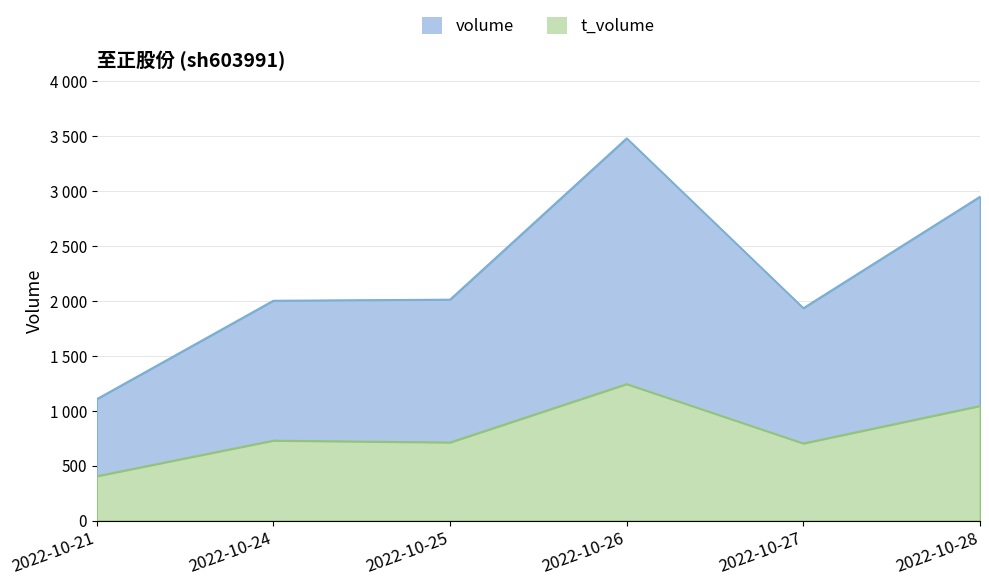

Where does the volume series first go above 2014?

2022-10-26